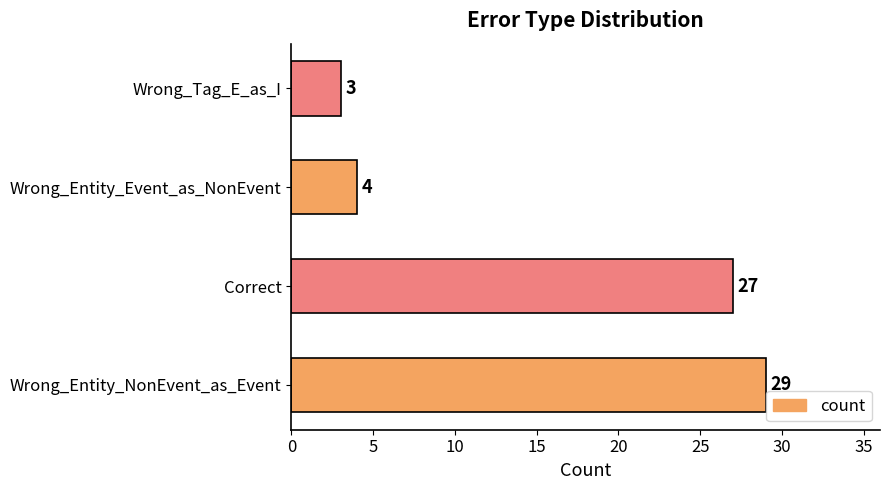

Reading bottom to top, what are all the values shown in this chart?

Wrong_Entity_NonEvent_as_Event=29	Correct=27	Wrong_Entity_Event_as_NonEvent=4	Wrong_Tag_E_as_I=3